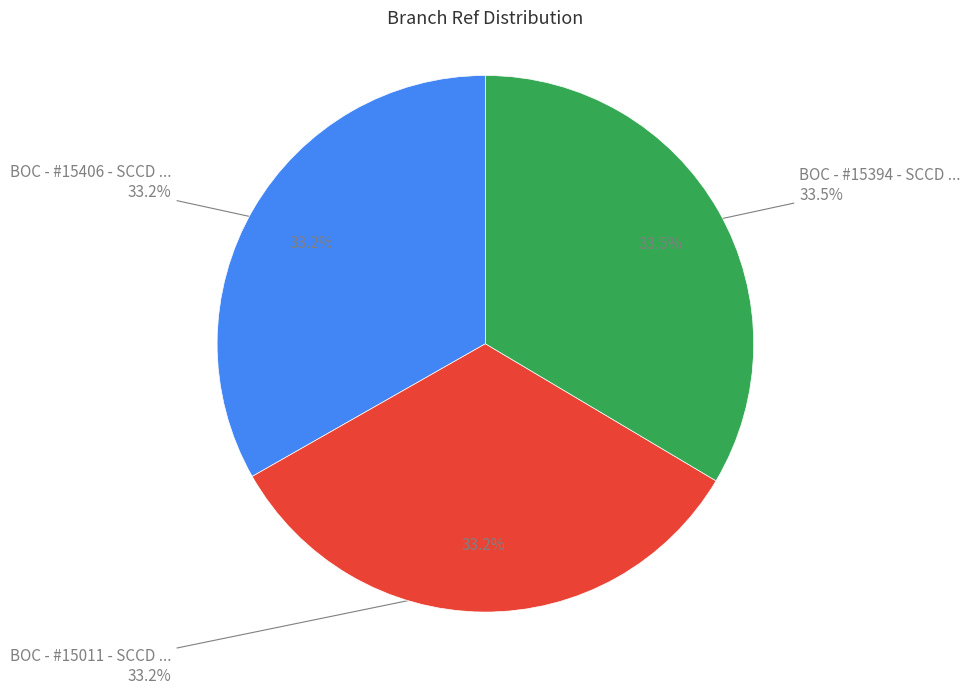

Do BOC - #15406 - SCCD JINTANG SUB-BRANCH and BOC - #15394 - SCCD JINTANG HUAIKOU SUBB together represent more than half of the pie?

Yes